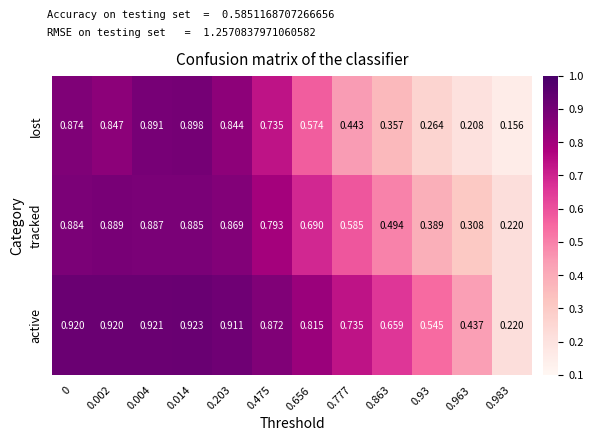

Which series has the largest total across all categories?

active